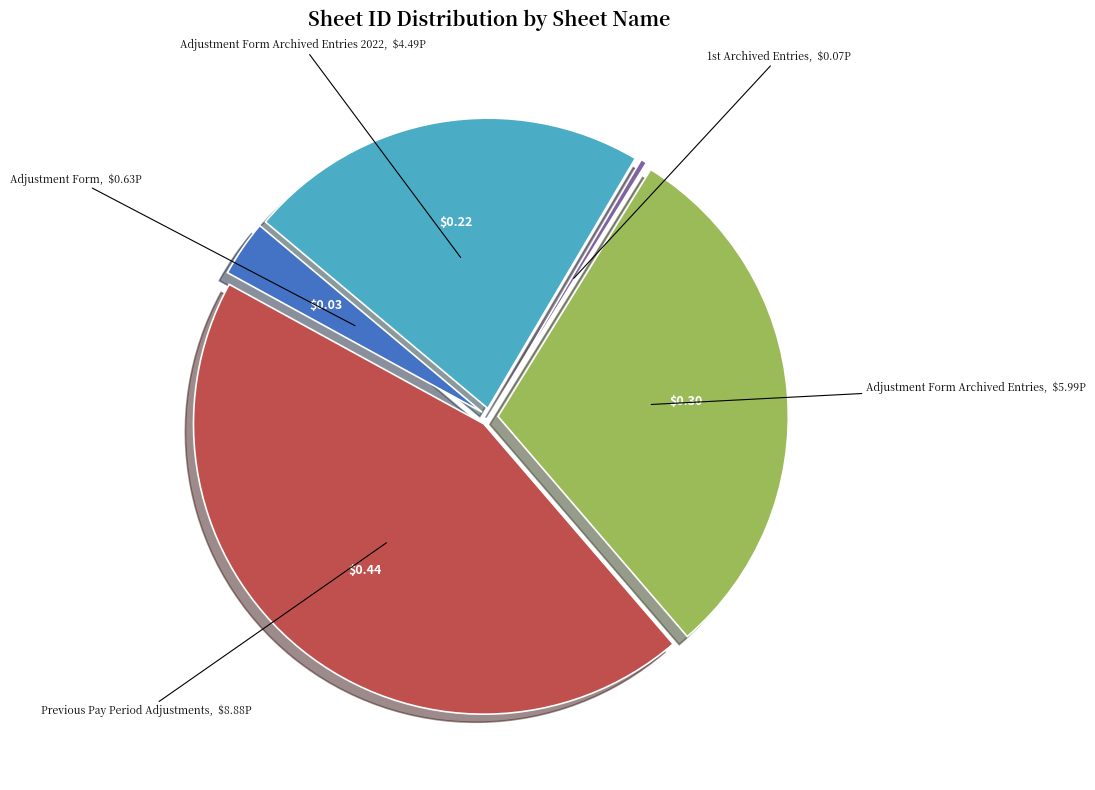

Count the number of slices in the pie.

5